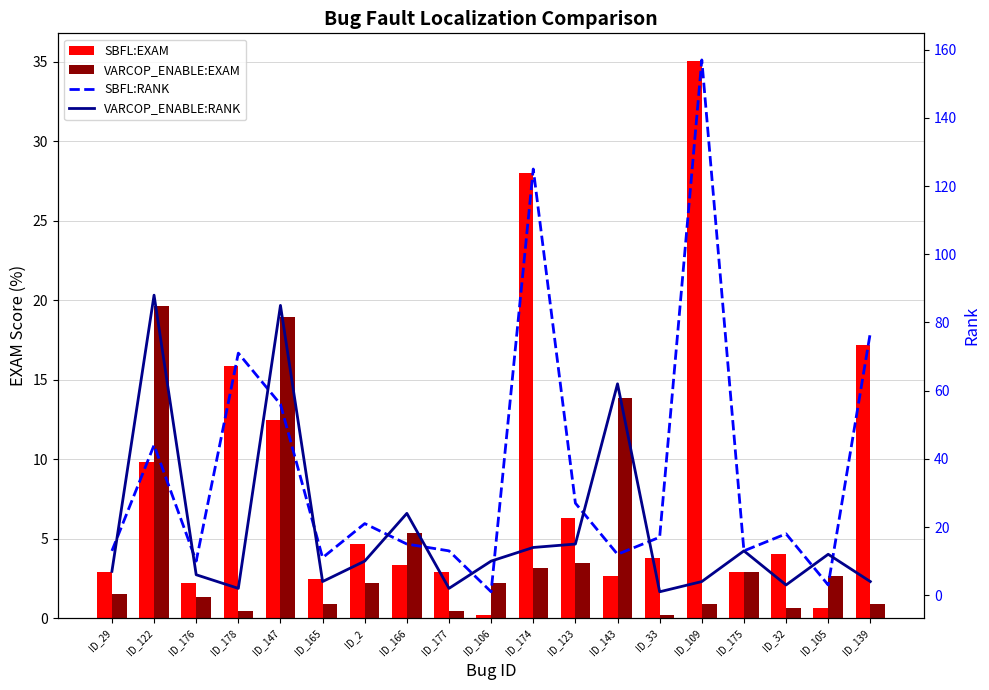

Read the SBFL:EXAM value at ID_174.

28.0